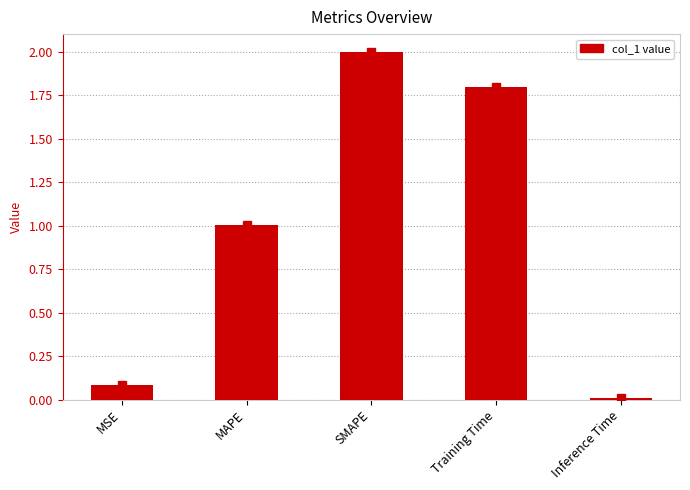

The chart shows a value of 2.0 at SMAPE. True or false?

True